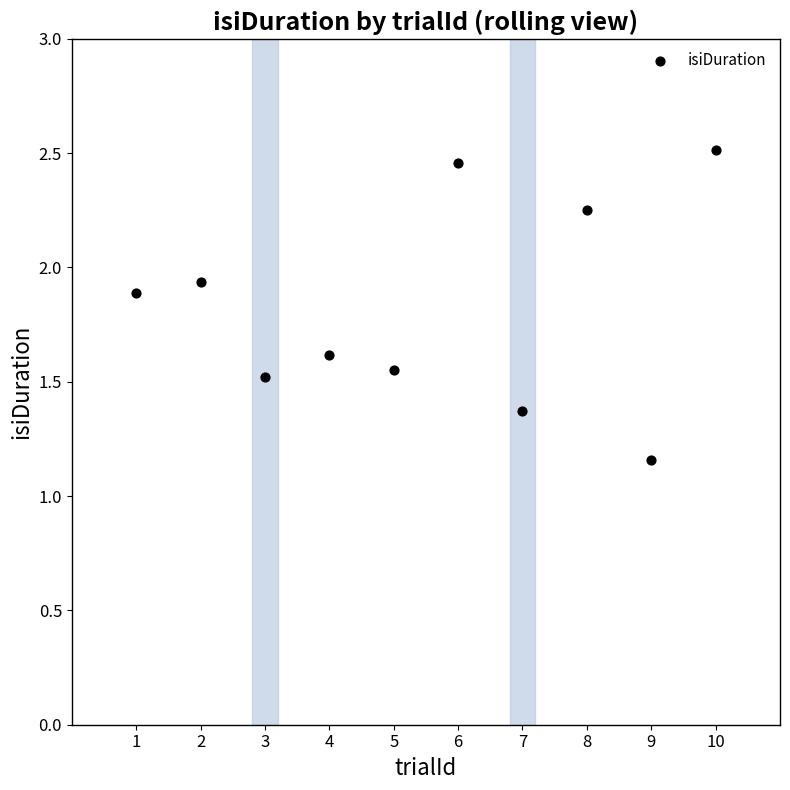

What is the average Y value?

1.8